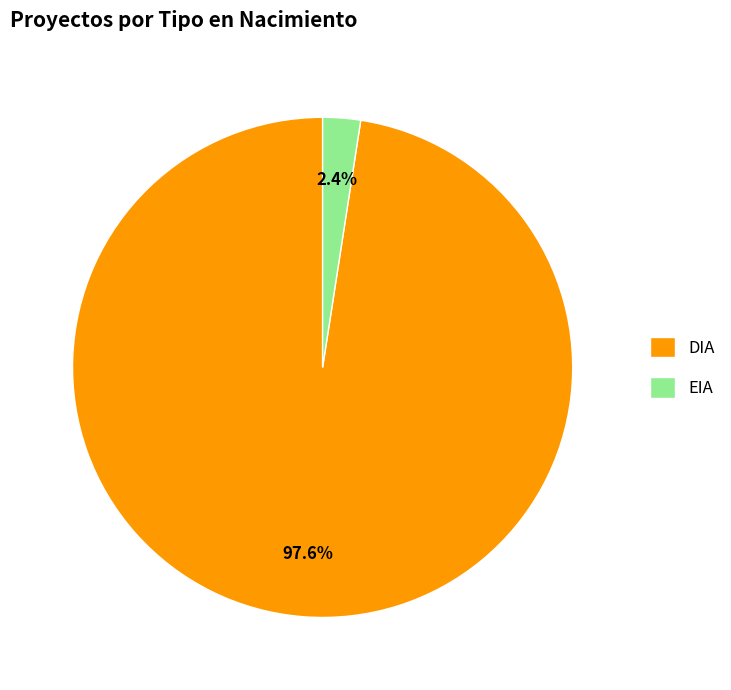

To the nearest percent, what percentage of the pie is EIA?

2%